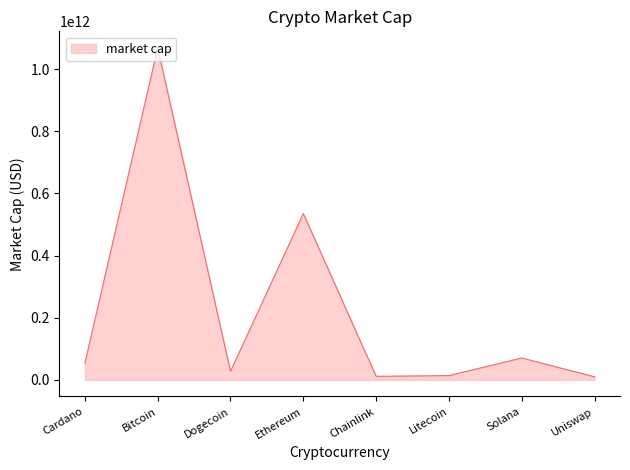

At which category does the data reach its first local peak?

Bitcoin